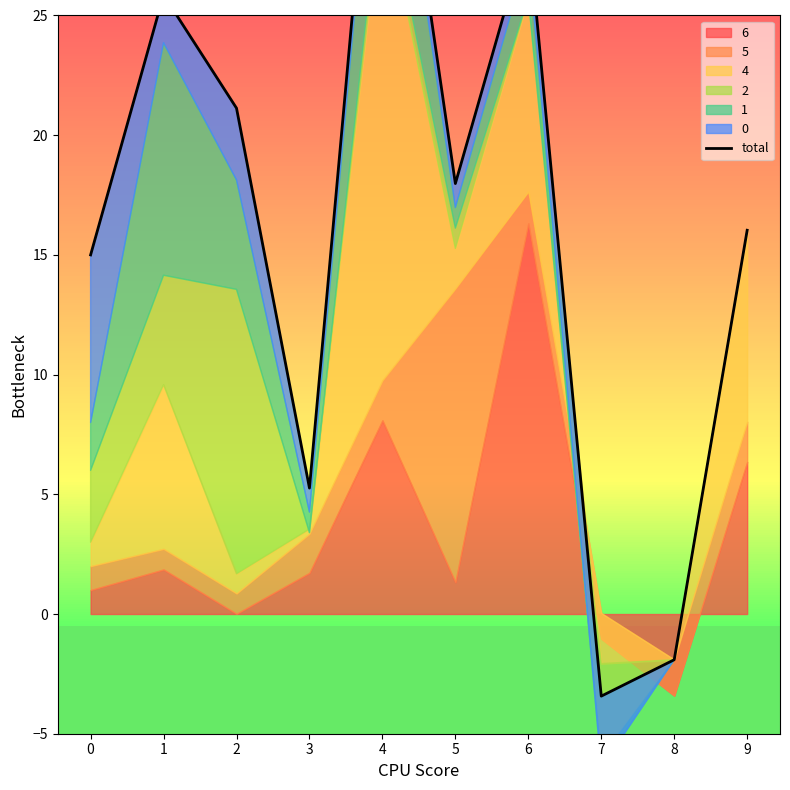

List the labels in order of value, smallest first.

7, 8, 3, 0, 9, 5, 2, 1, 6, 4